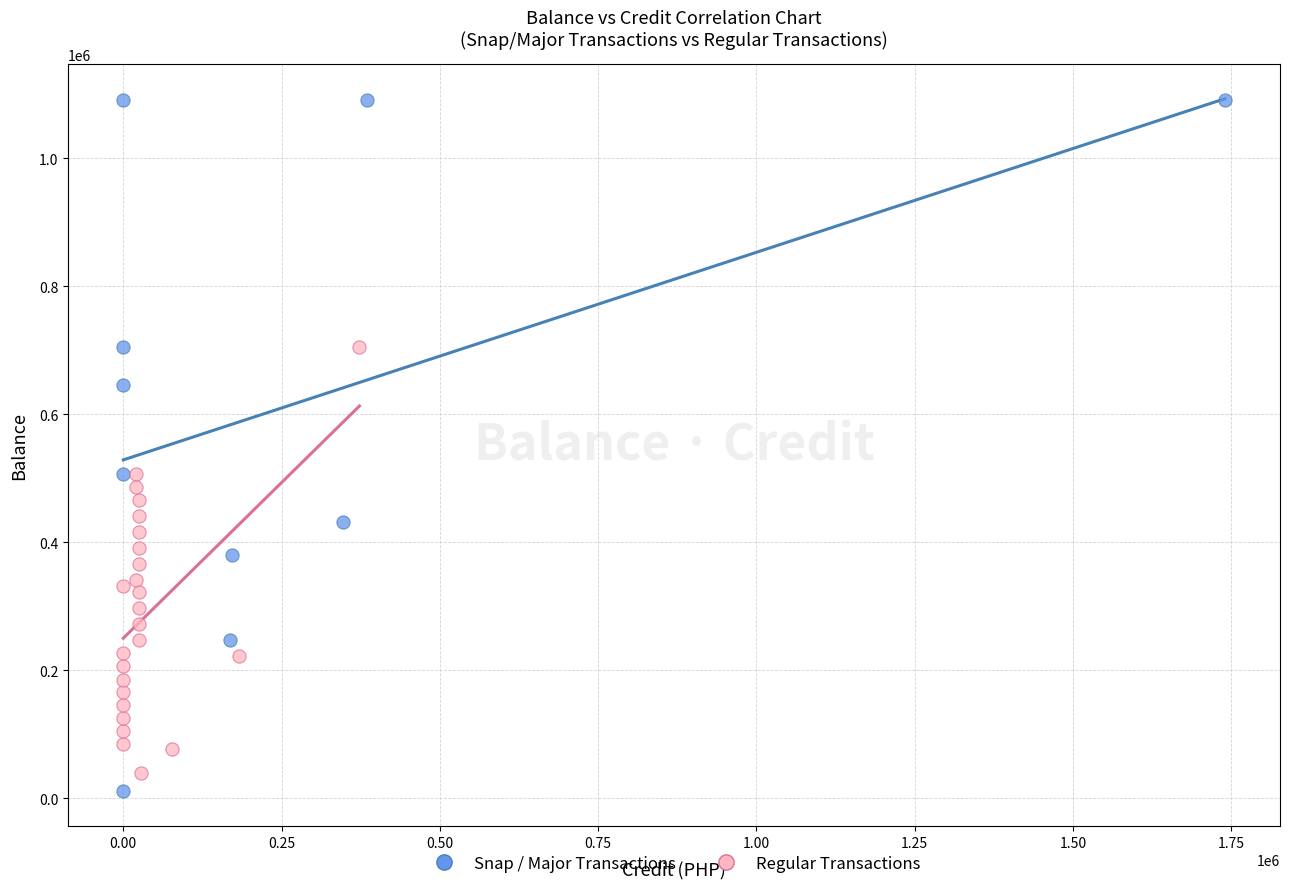

Which series contains the lowest Y value?

Snap / Major Transactions